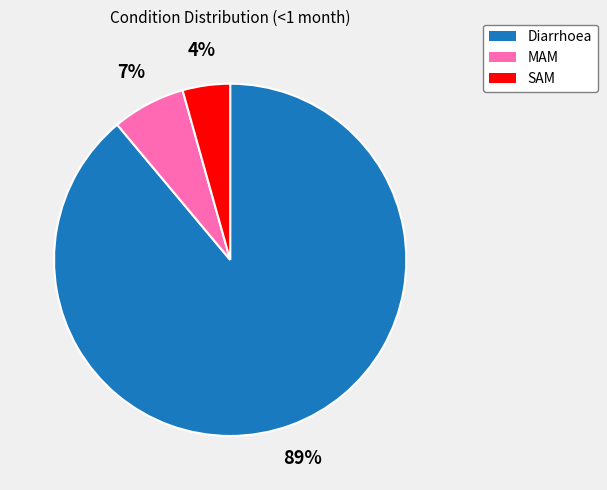

To the nearest percent, what percentage of the pie is Diarrhoea?

89%